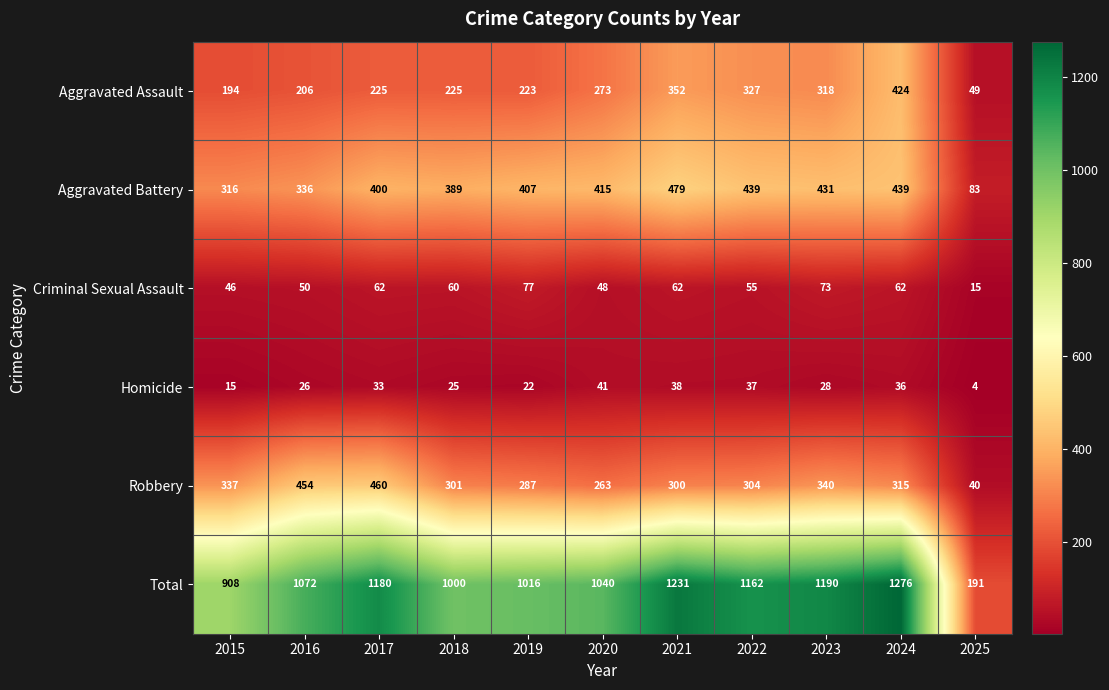

What is the approximate value of Homicide at 2025?

4